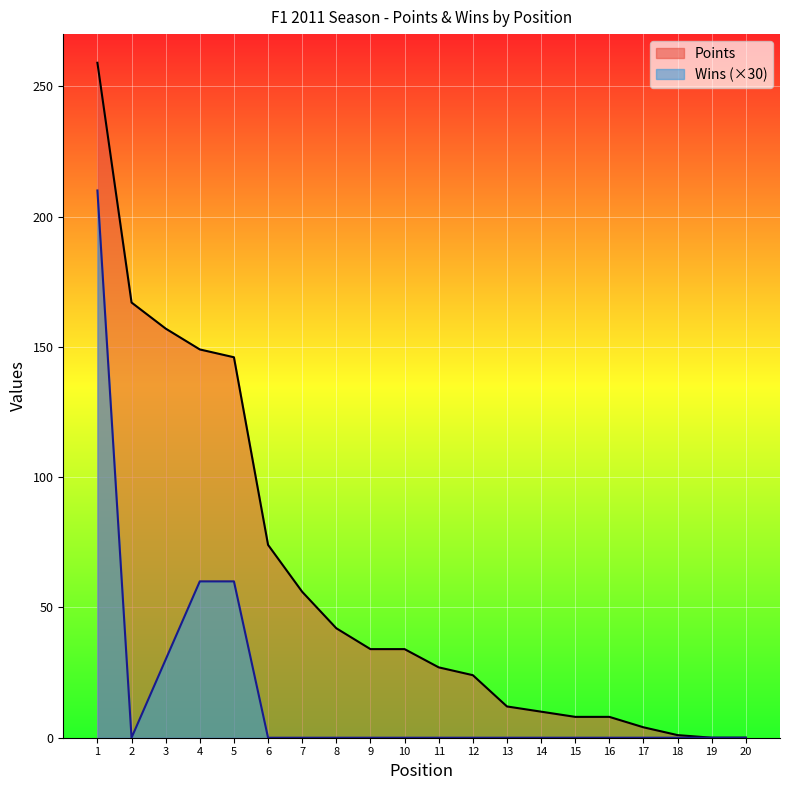

Is the value of Points at 8 greater than the value of Wins at 8?

Yes